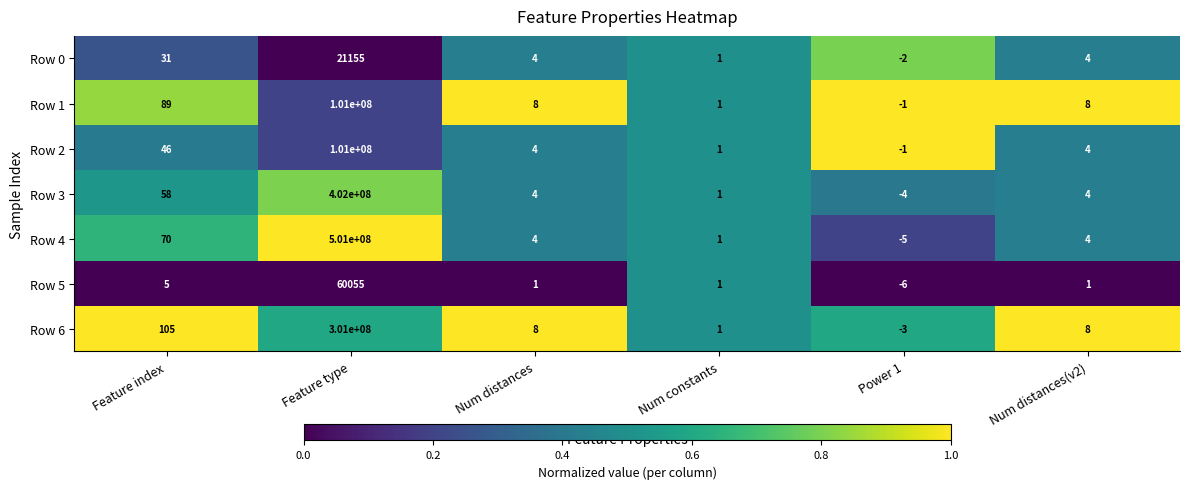

At which label does Row 5 first exceed 1?

Feature index